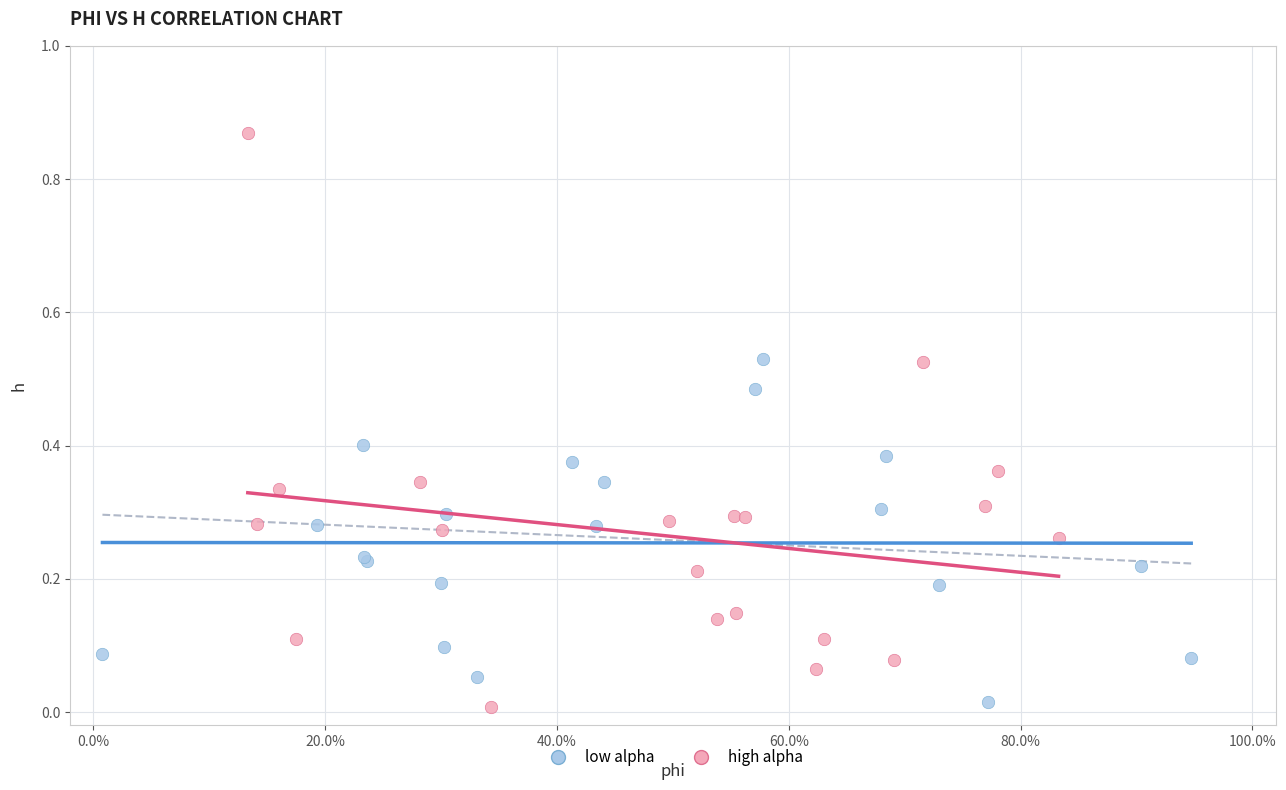

Which series contains the highest Y value?

high alpha